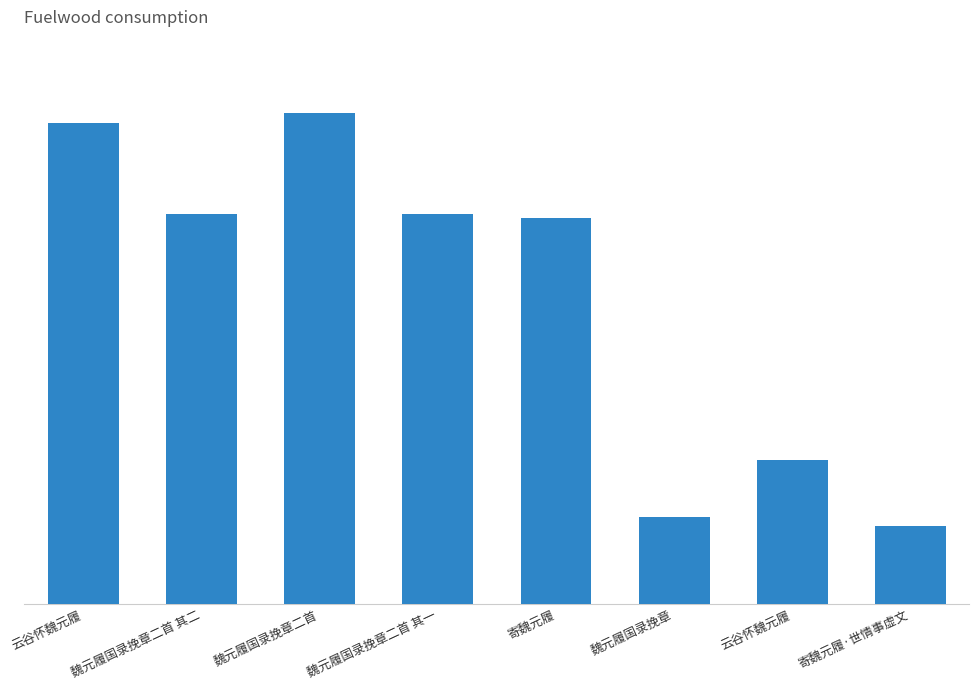

Approximately how many times larger is the value at 魏元履国录挽章二首 compared to 寄魏元履?

1.3